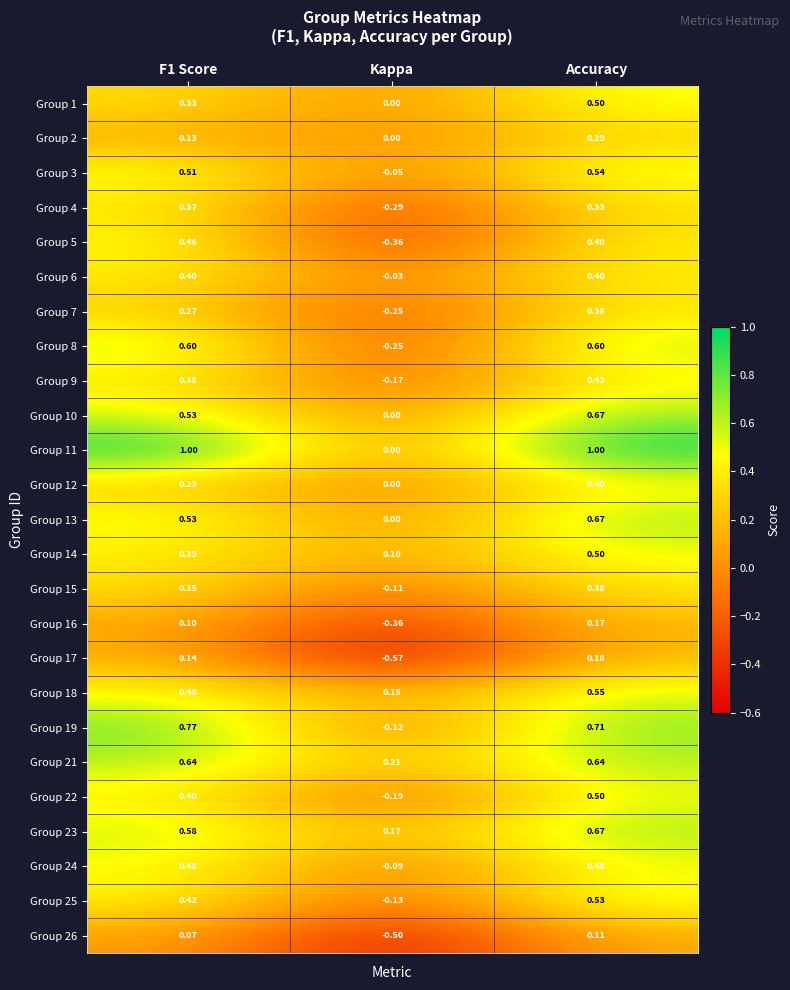

At which label does Group 17 reach its peak?

Accuracy